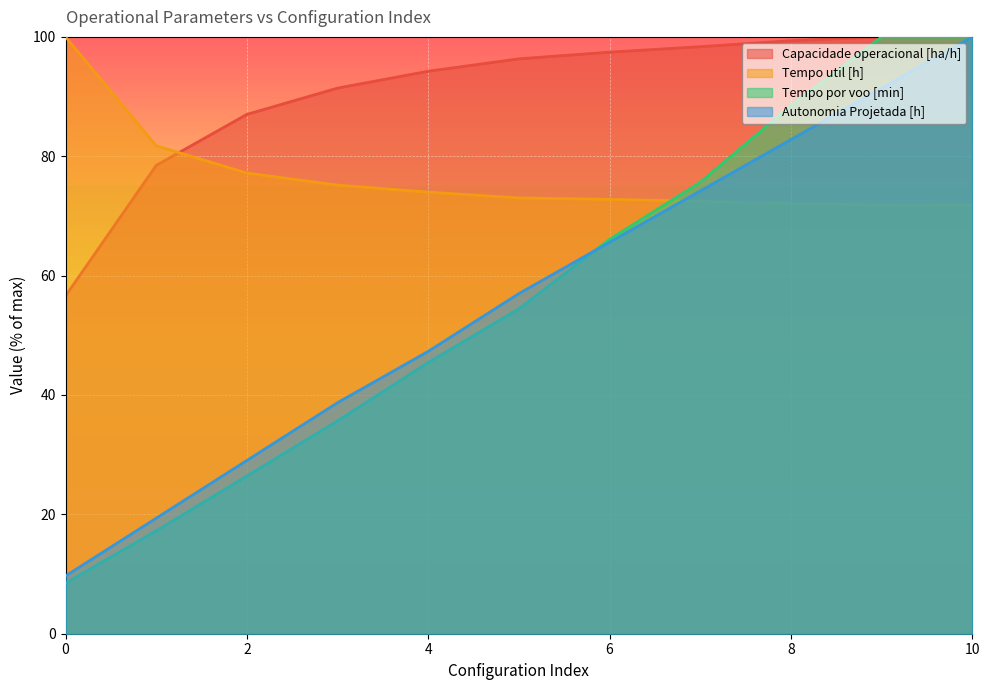

True or false: Tempo util [h] has a value of 72.8 at 6.

True